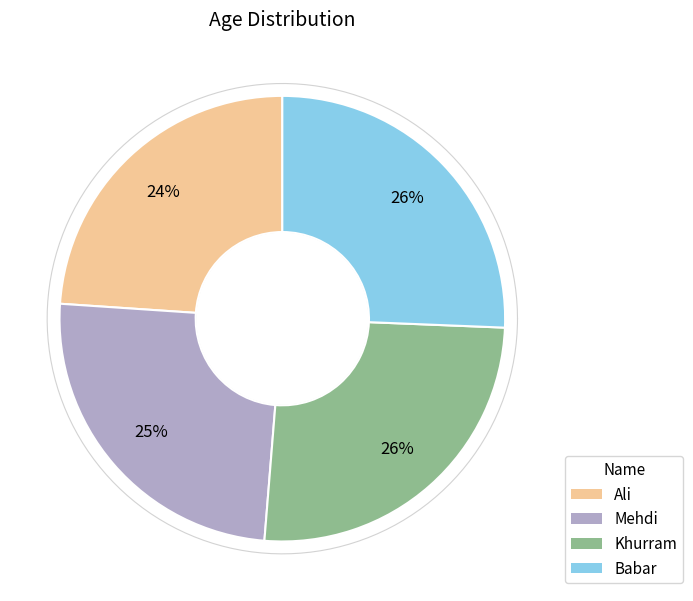

To the nearest percent, what is the difference between the Mehdi and Ali slice percentages?

1%